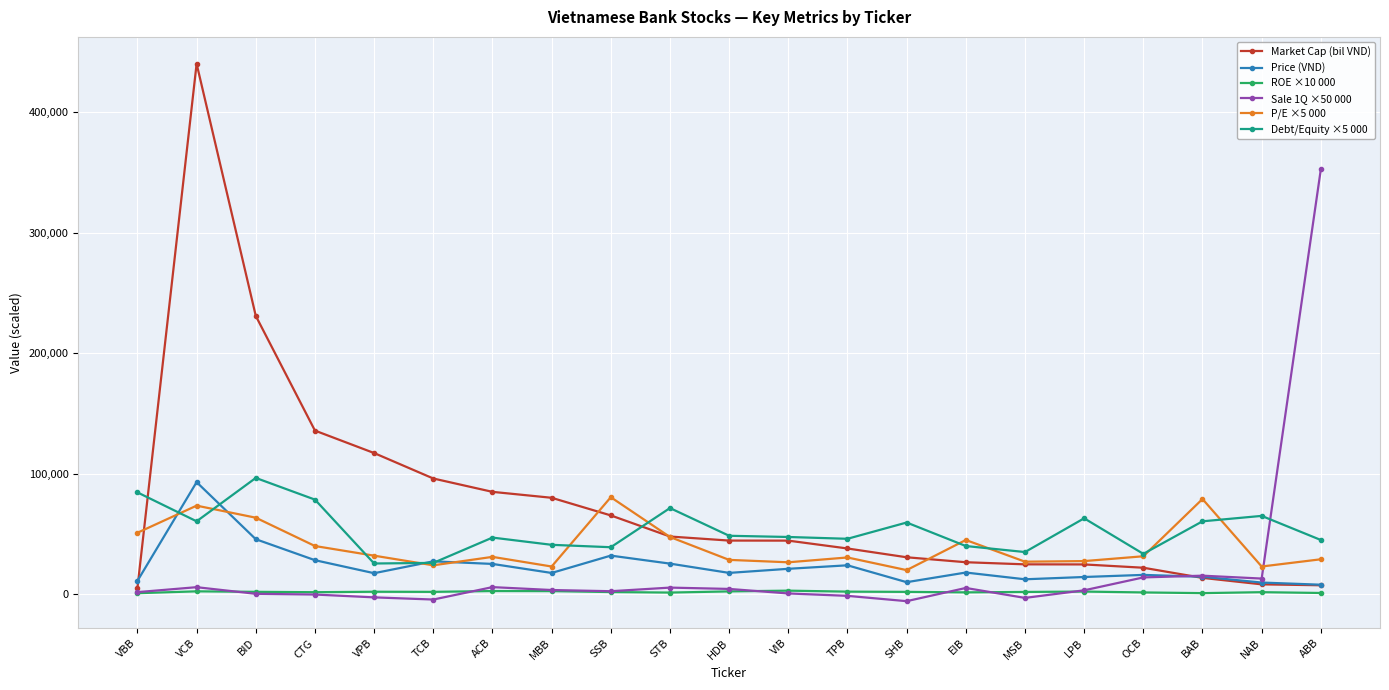

At how many categories does at least one series exceed 270899?

2